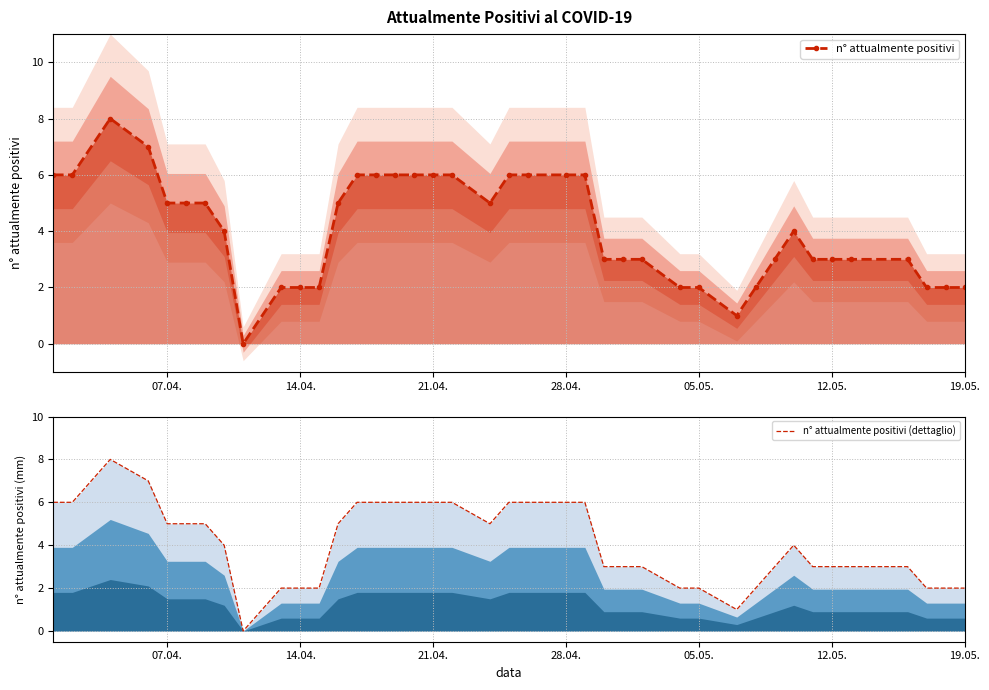

Reading left to right, transcribe all the data shown in this chart.

n° attualmente positivi: 6	6	8	7	5	5	5	4	0	2	2	2	5	6	6	6	6	6	6	5	6	6	6	6	3	3	3	2	2	1	2	3	4	3	3	3	3	2	2	2
n° attualmente positivi (dettaglio): 6	6	8	7	5	5	5	4	0	2	2	2	5	6	6	6	6	6	6	5	6	6	6	6	3	3	3	2	2	1	2	3	4	3	3	3	3	2	2	2